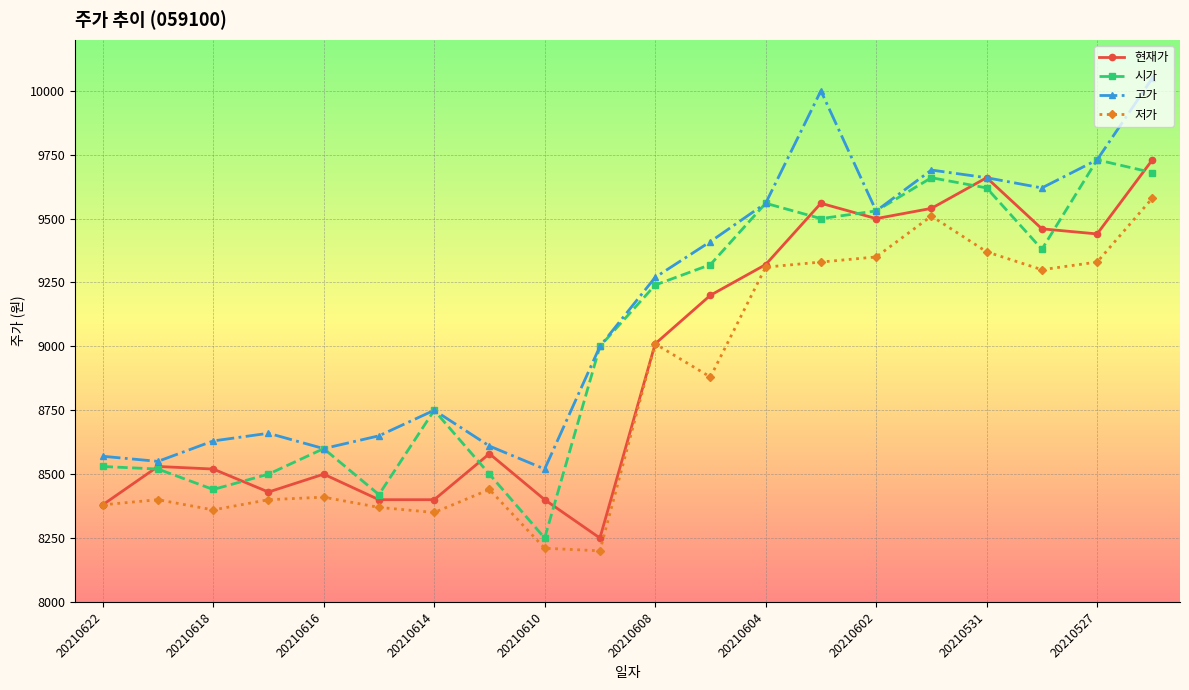

What is the difference between the maximum and minimum values in the 시가 series?

1480